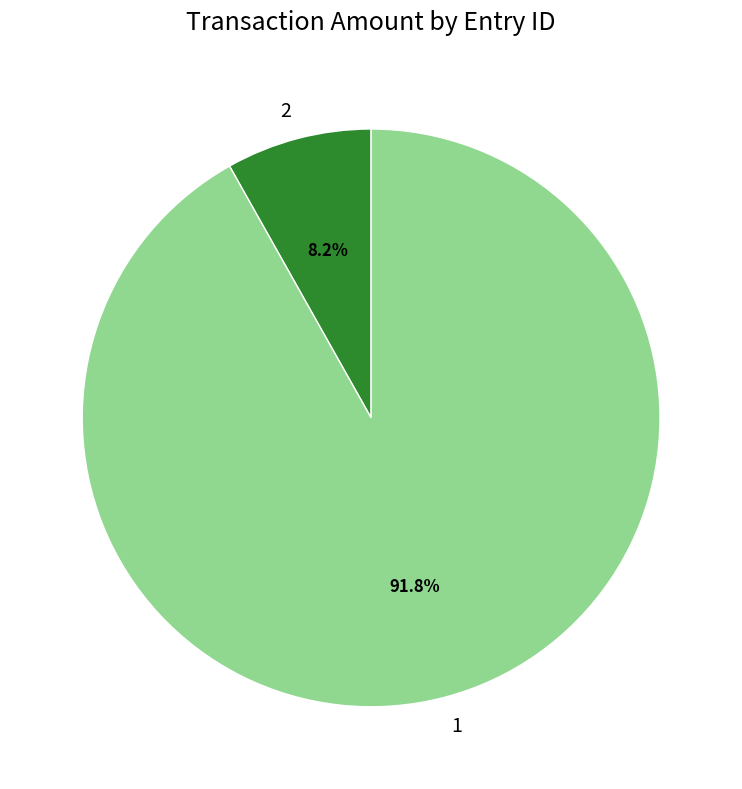

To the nearest percent, what portion does 2 represent?

8%